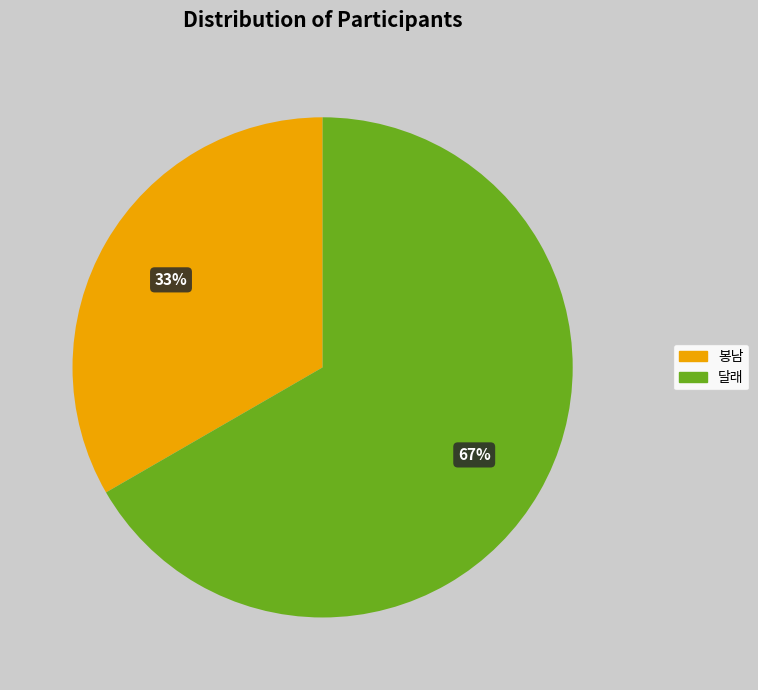

To the nearest percent, what is the combined percentage of 달래 and 봉남?

100%